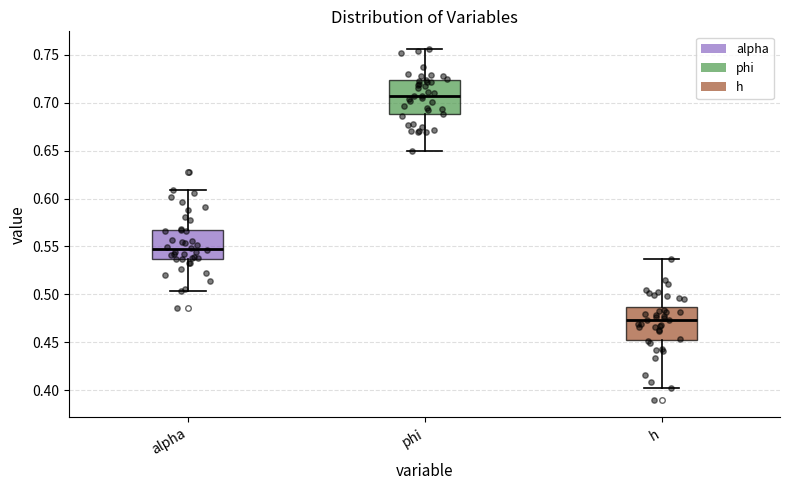

Where does the median line of the box for alpha sit on the y-axis? The values are not printed on the chart, so give them approximately, as read against the axis.

0.550